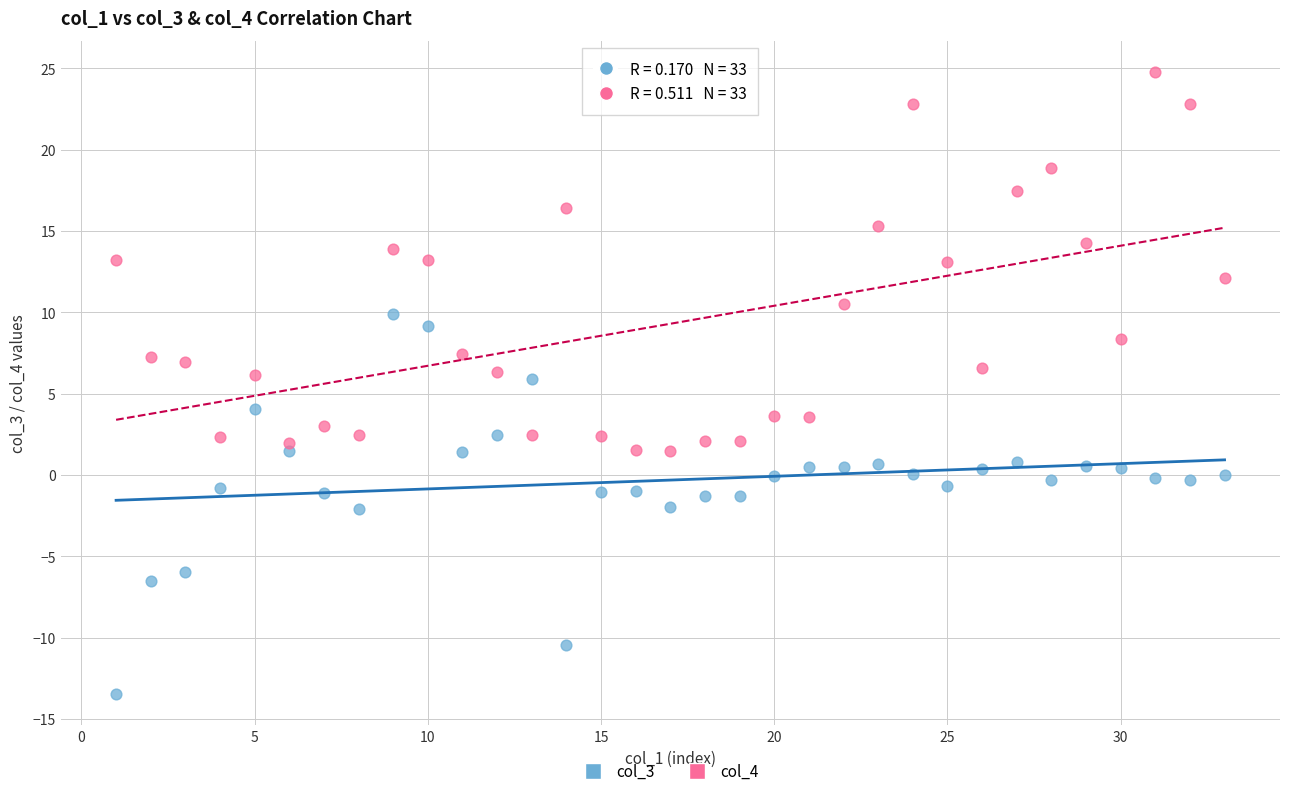

Across all data points, what is the range of X values (max minus min)?

32.0